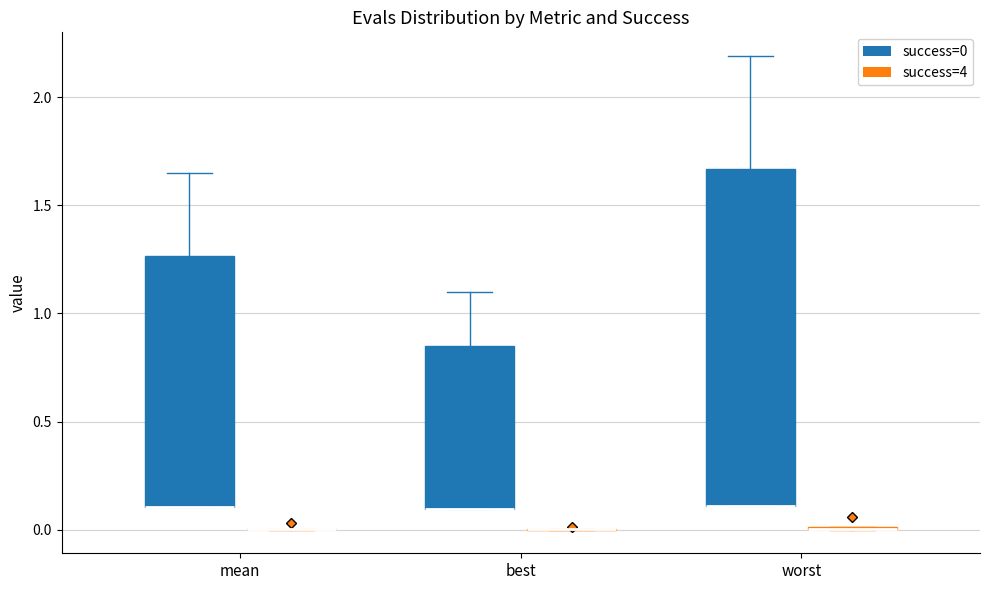

Reading left to right, read every box against the y-axis: the position of its median line, the range the box covers, and the ends of its whiskers. The values are not printed on the chart, so give them approximately, as read against the axis.

mean (success=0): median 0.10 (drawn on the box's lower edge), box 0.10 to 1.25, whiskers 0.10 to 1.65
mean (success=4): box collapsed to a line at 0.00, whiskers 0.00 to 0.00
best (success=0): median 0.10 (drawn on the box's lower edge), box 0.10 to 0.85, whiskers 0.10 to 1.10
best (success=4): box collapsed to a line at 0.00, whiskers 0.00 to 0.00
worst (success=0): median 0.10 (drawn on the box's lower edge), box 0.10 to 1.65, whiskers 0.10 to 2.20
worst (success=4): box collapsed to a line at 0.00, whiskers 0.00 to 0.00